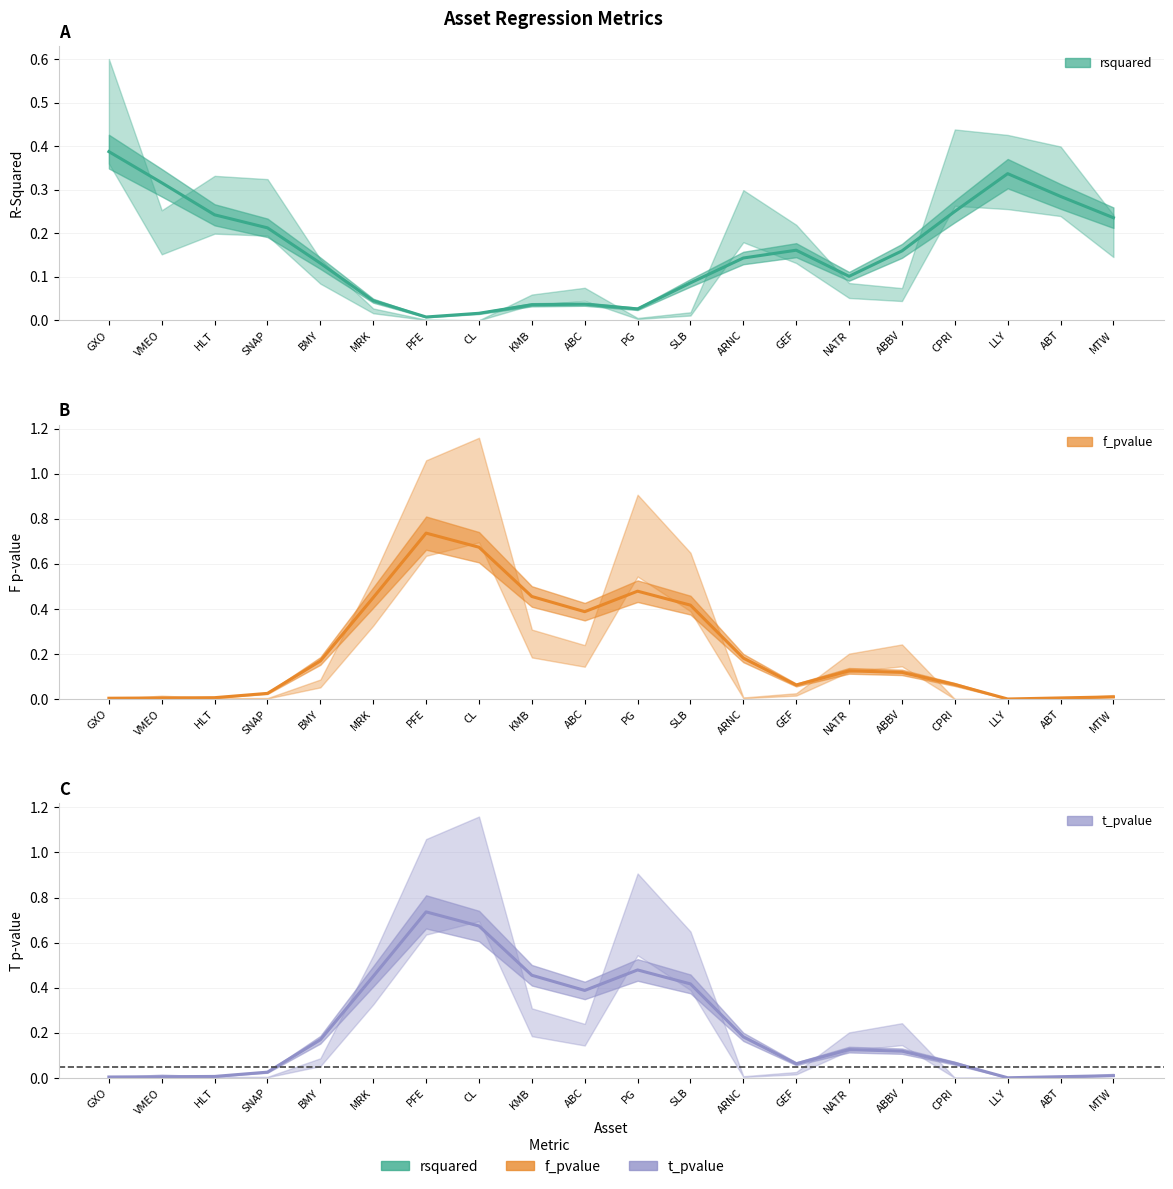

Which category has the highest value in the f_pvalue series?

PFE